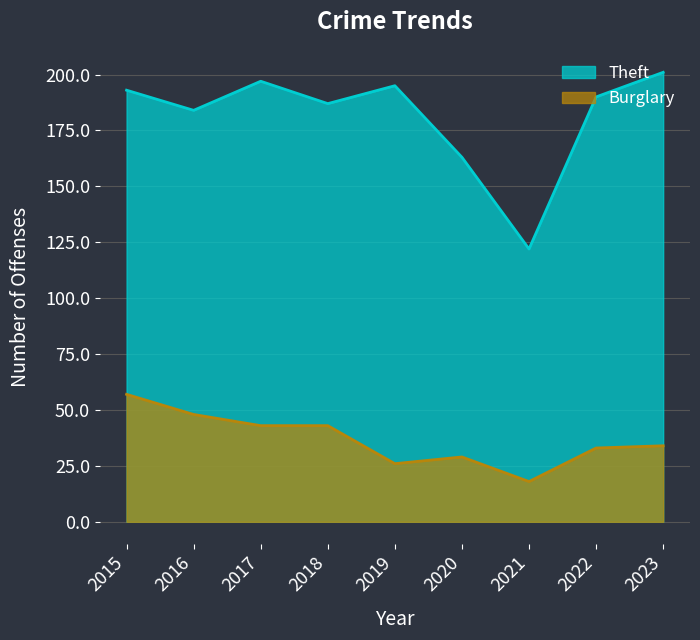

Which label corresponds to the largest value in the chart?

2023